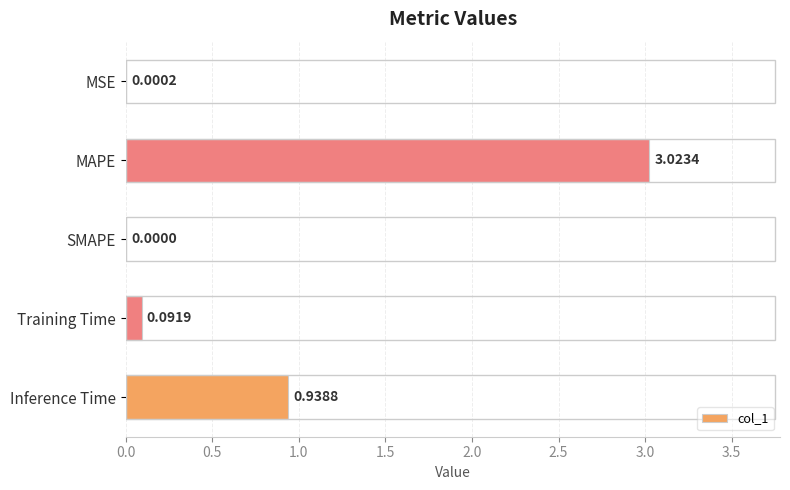

What is the change in value from MAPE to Inference Time?

-2.1